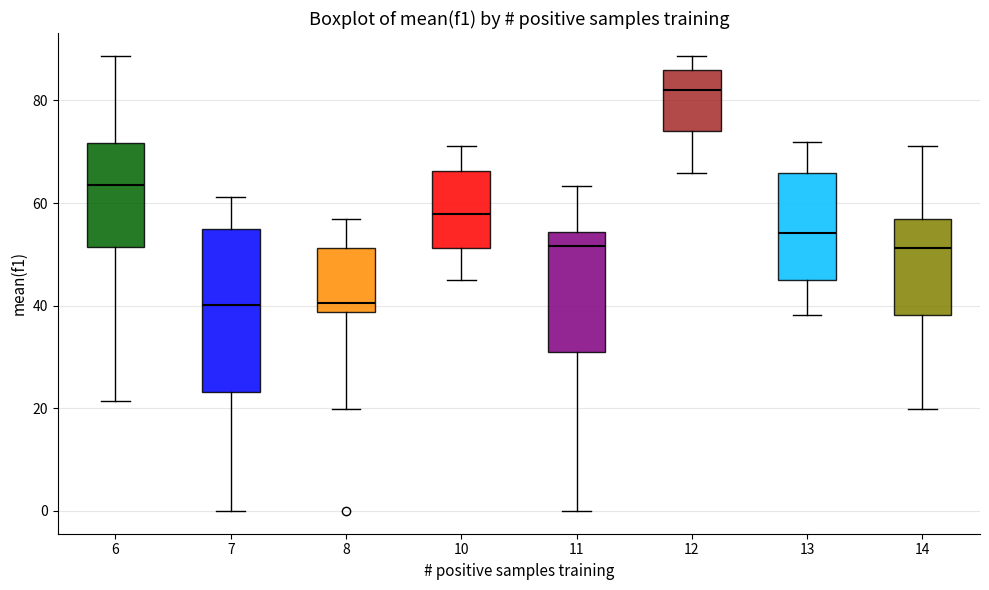

Reading left to right, read every box against the y-axis: the position of its median line, the range the box covers, and the ends of its whiskers. The values are not printed on the chart, so give them approximately, as read against the axis.

6: median 64, box 52 to 72, whiskers 22 to 88
7: median 40, box 24 to 54, whiskers 0 to 62
8: median 40, box 38 to 52, whiskers 20 to 56
10: median 58, box 52 to 66, whiskers 46 to 72
11: median 52, box 32 to 54, whiskers 0 to 64
12: median 82, box 74 to 86, whiskers 66 to 88
13: median 54, box 46 to 66, whiskers 38 to 72
14: median 52, box 38 to 56, whiskers 20 to 72